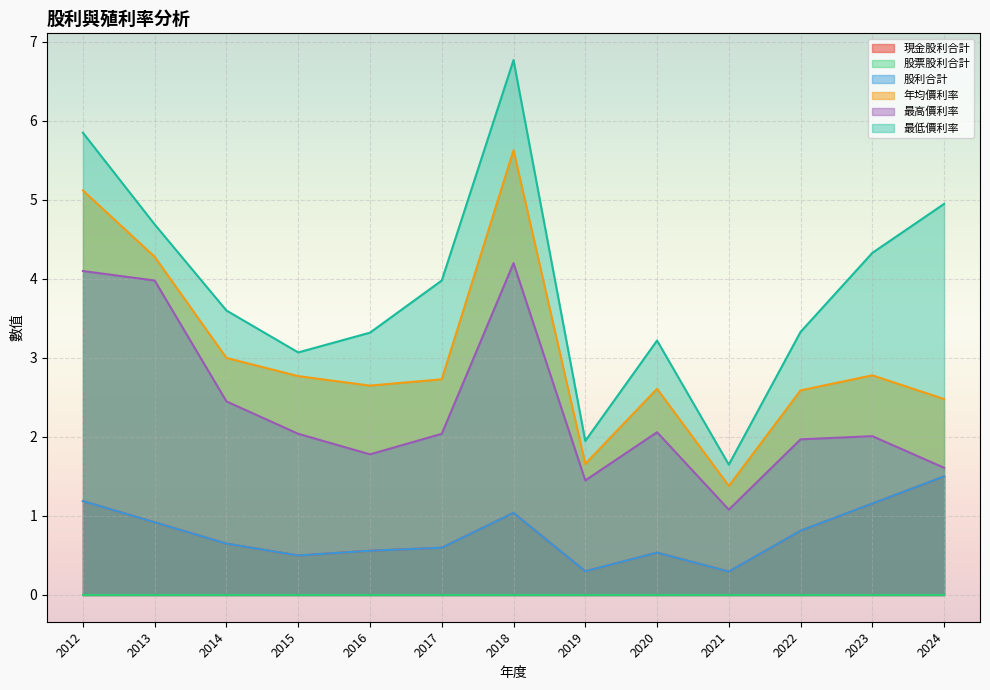

Where is the first local maximum for 股利合計?

2018